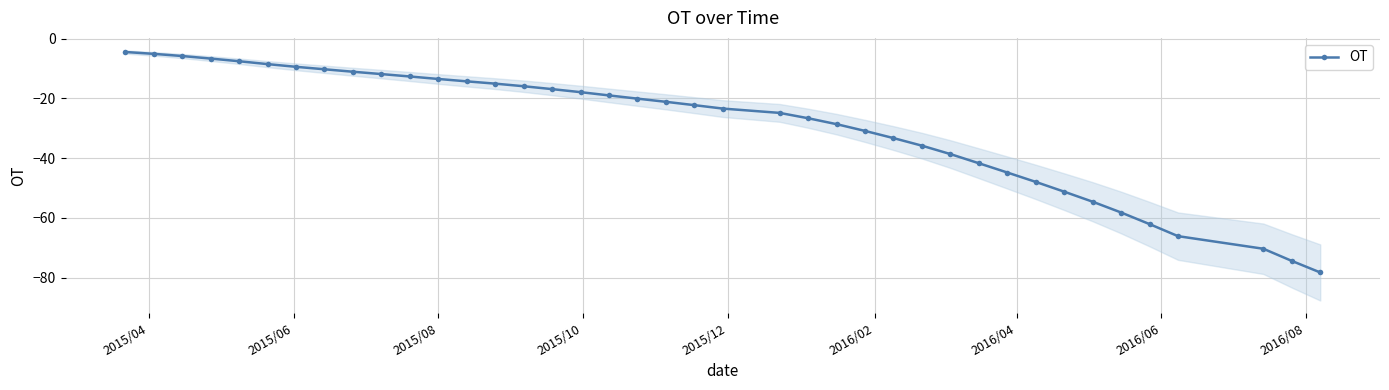

What is the lowest value of the OT series?

-78.3